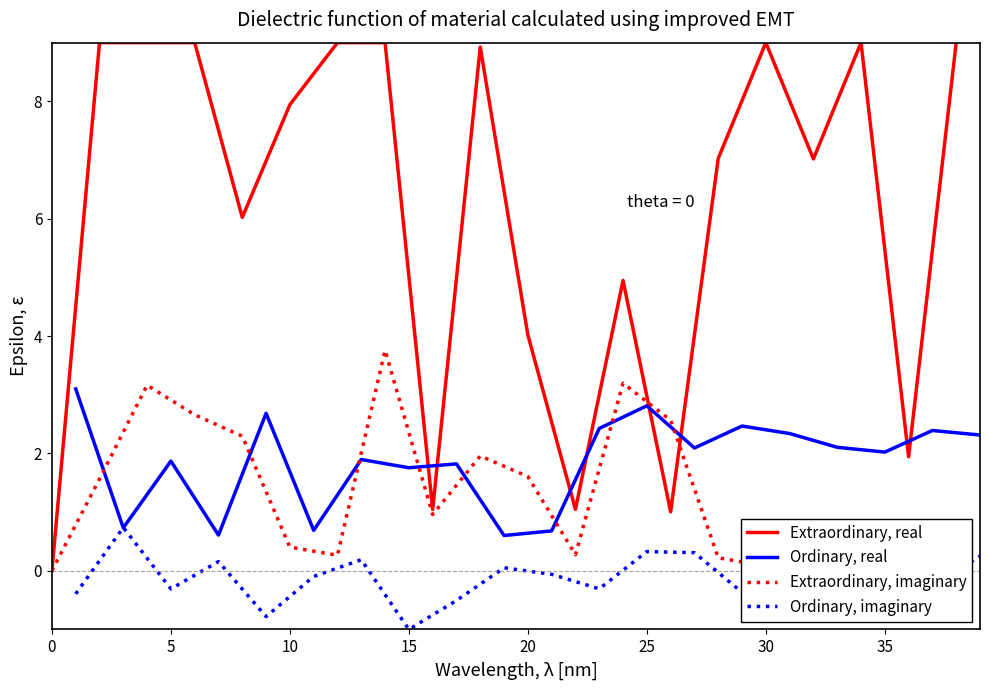

List the series in order of their peak value, highest first.

Extraordinary, real, Extraordinary, imaginary, Ordinary, real, Ordinary, imaginary